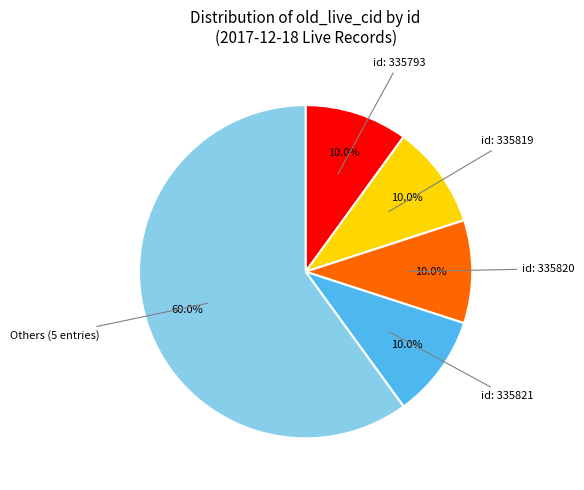

Does Others (5 entries) account for over 50% of the chart?

Yes